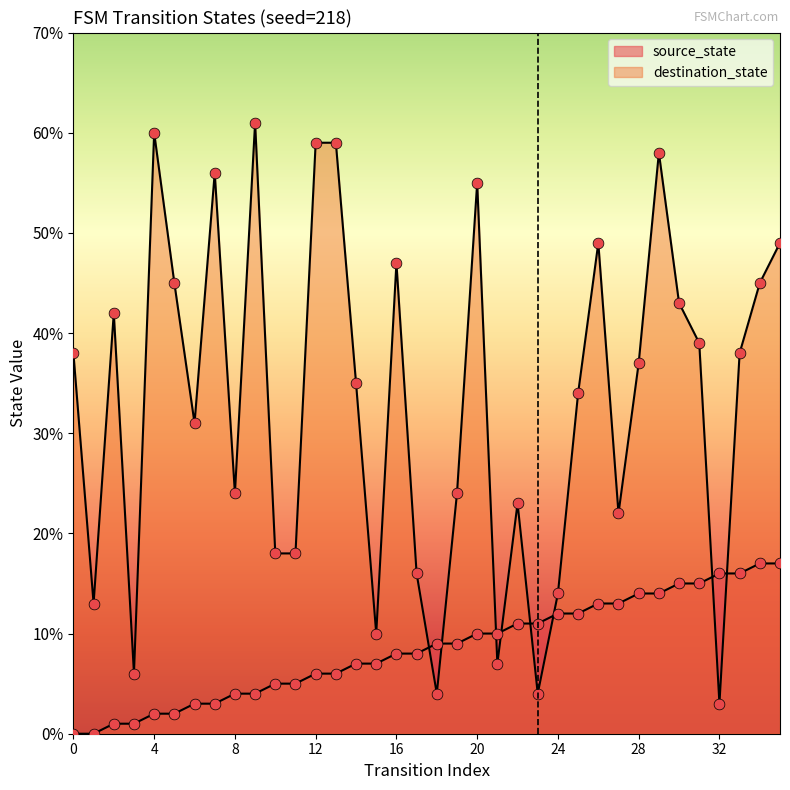

What are all the series names shown in the legend?

source_state, destination_state